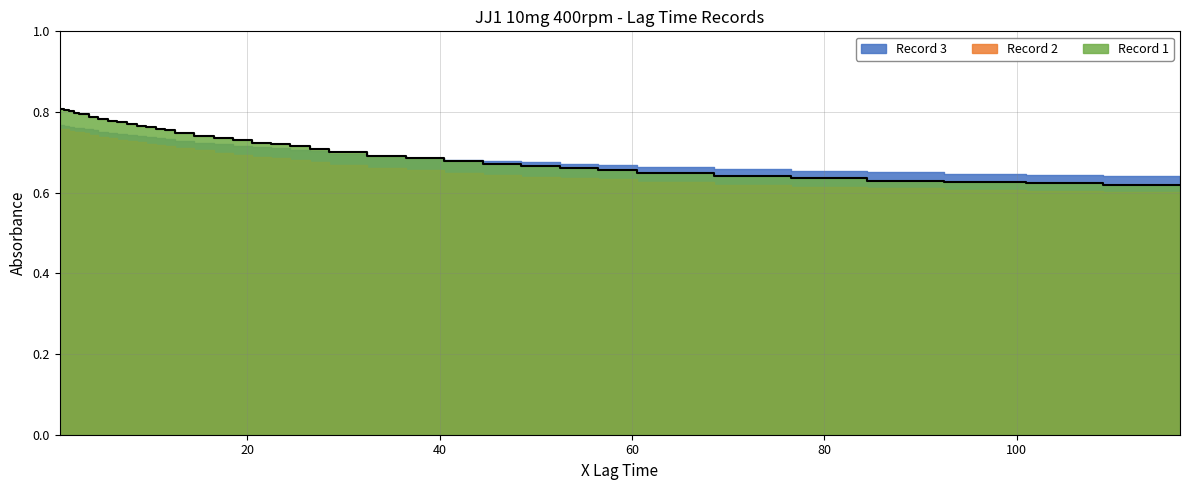

True or false: Record 3 has more than 0 interior local peaks.

True